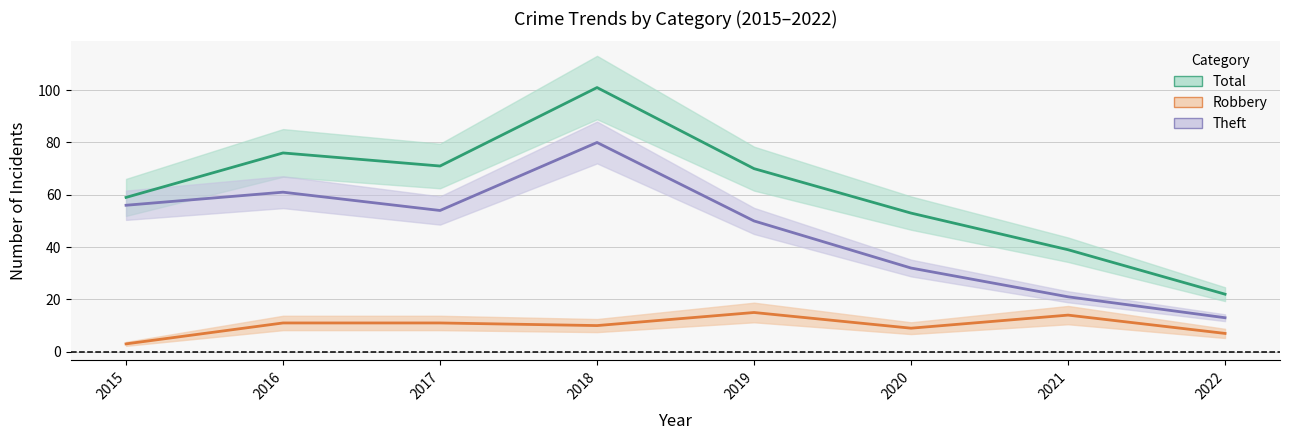

What is the difference between the maximum and minimum values in the Robbery series?

12